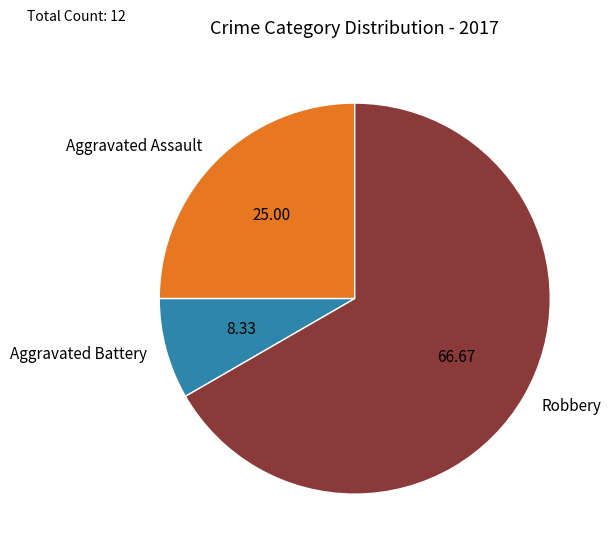

Is there any slice that represents more than half of the pie?

Yes